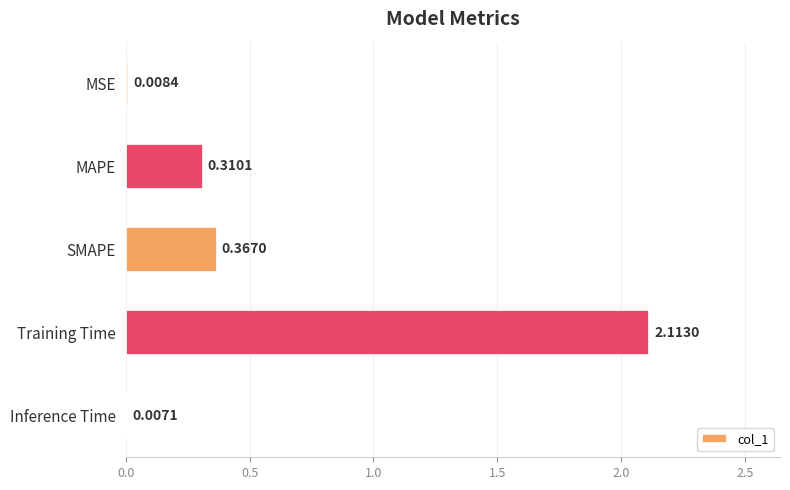

Are the bars horizontal?

Yes